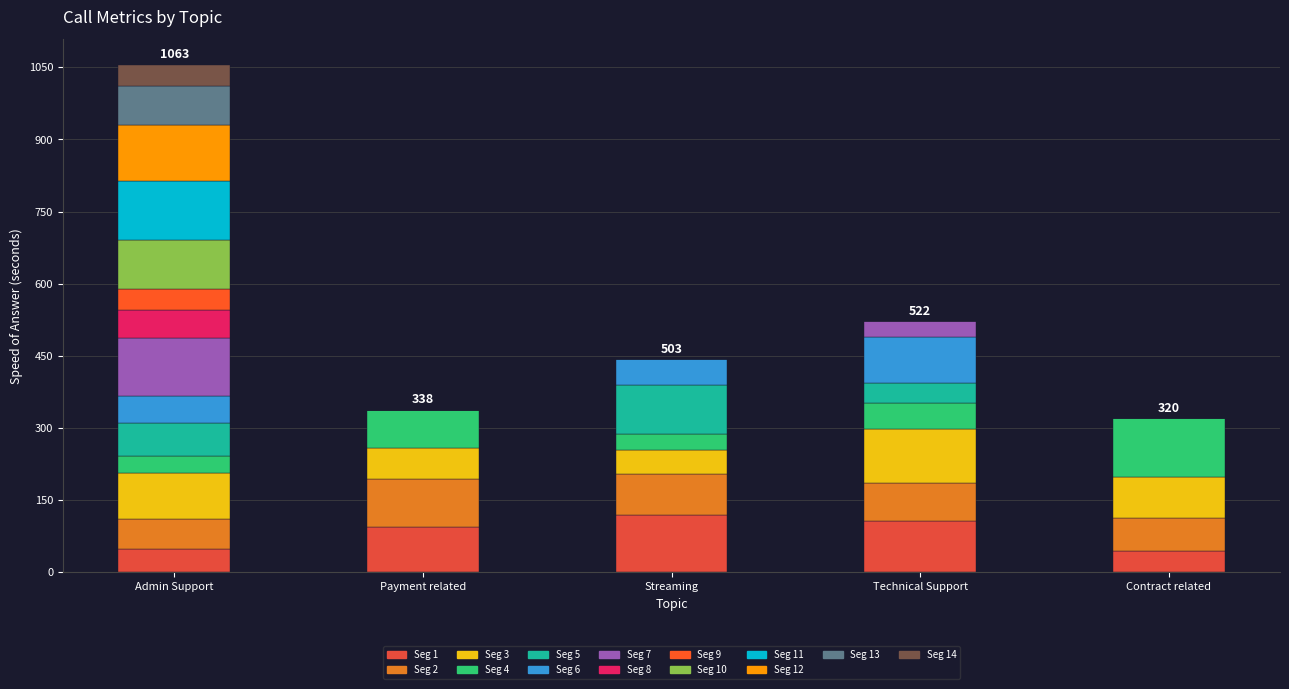

Does the chart contain stacked bars?

Yes